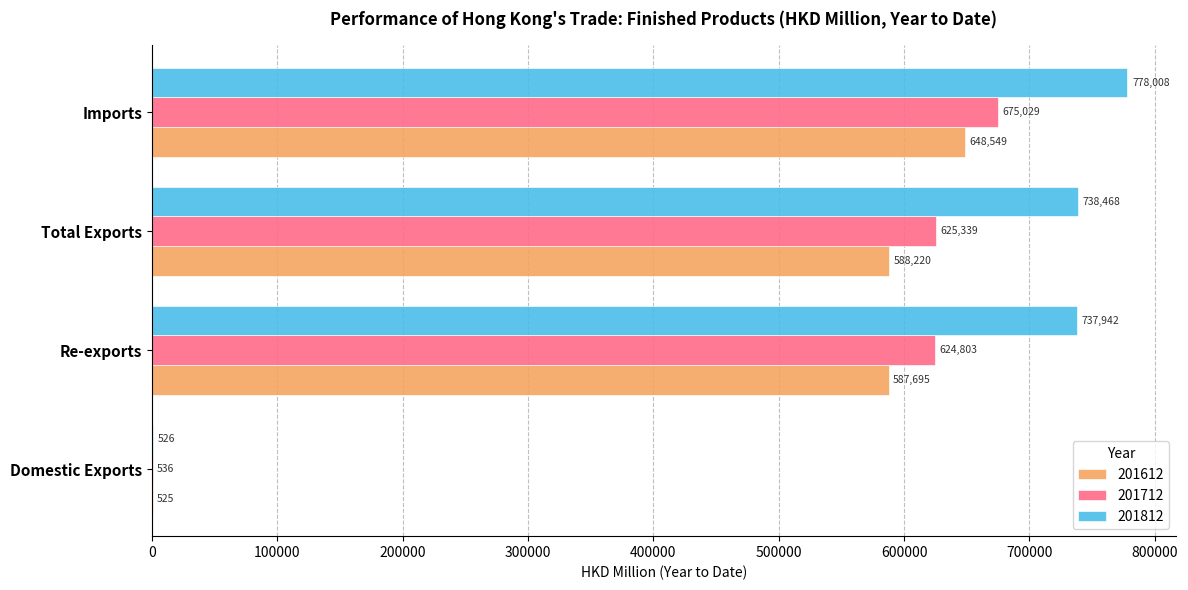

Which series changed the most between Total Exports and Imports?

201612